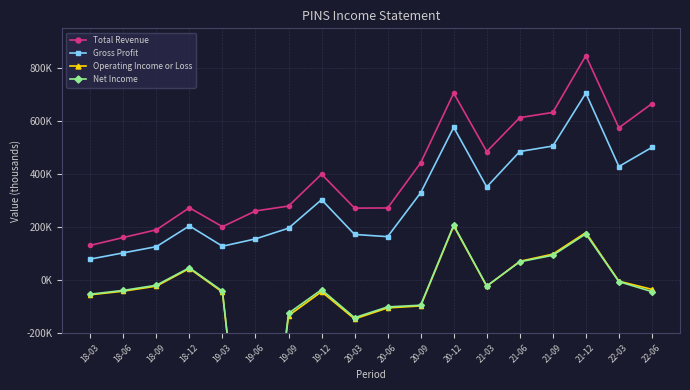

Which has a higher value, 19-12 or 22-06?

22-06